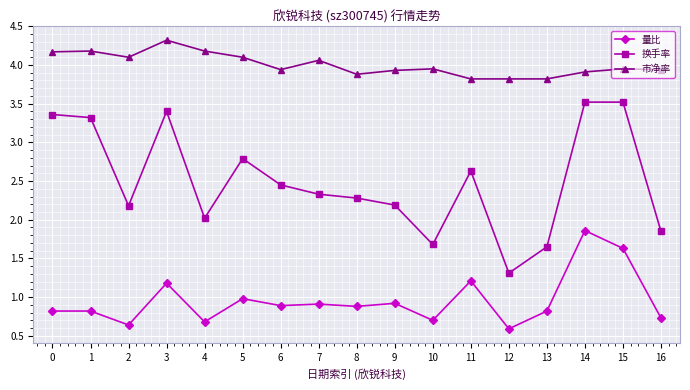

What is the difference between the maximum and second lowest values in the 量比 series?

1.2